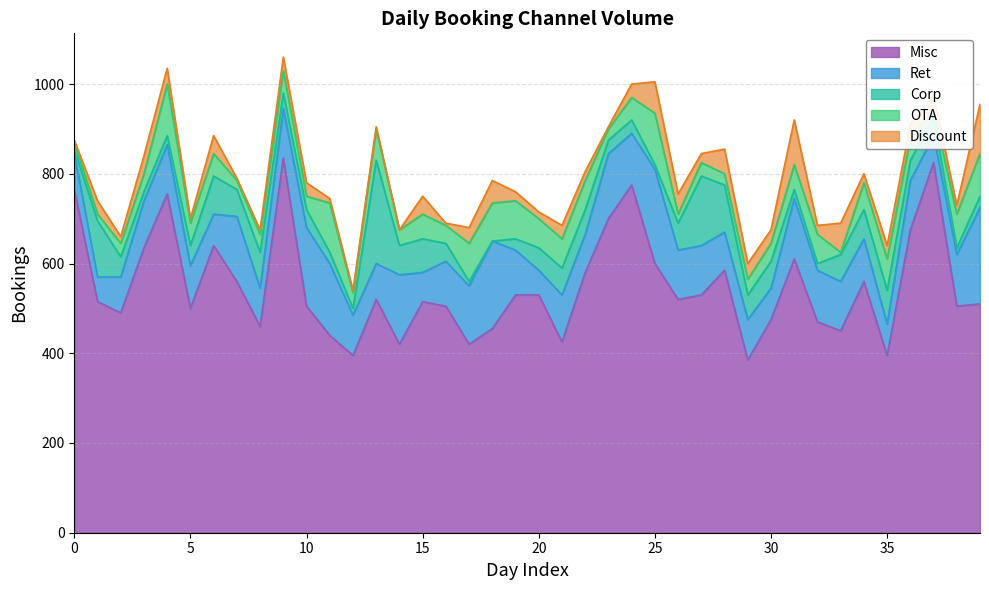

Reading left to right, list all the values displayed in this chart.

Misc: 0=765	1=515	2=490	3=635	4=755	5=500	6=640	7=560	8=460	9=835	10=505	11=440	12=395	13=520	14=420	15=515	16=505	17=420	18=455	19=530	20=530	21=425	22=580	23=700	24=775	25=600	26=520	27=530	28=585	29=385	30=475	31=610	32=470	33=450	34=560	35=395	36=675	37=825	38=505	39=510
Ret: 0=80	1=55	2=80	3=105	4=110	5=95	6=70	7=145	8=85	9=110	10=175	11=160	12=90	13=80	14=155	15=65	16=100	17=130	18=195	19=100	20=55	21=105	22=85	23=145	24=115	25=210	26=110	27=110	28=85	29=90	30=70	31=135	32=115	33=110	34=95	35=70	36=110	37=60	38=115	39=215
Corp: 0=10	1=125	2=45	3=20	4=20	5=45	6=85	7=60	8=80	9=35	10=40	11=25	12=15	13=230	14=65	15=75	16=40	17=10	18=0	19=25	20=50	21=60	22=55	23=30	24=30	25=10	26=60	27=155	28=105	29=55	30=60	31=20	32=15	33=60	34=65	35=75	36=45	37=40	38=15	39=25
OTA: 0=15	1=15	2=30	3=40	4=115	5=50	6=50	7=20	8=40	9=50	10=30	11=110	12=35	13=70	14=35	15=55	16=40	17=85	18=85	19=85	20=65	21=65	22=65	23=25	24=50	25=115	26=20	27=30	28=25	29=35	30=40	31=55	32=65	33=5	34=60	35=70	36=50	37=15	38=75	39=95
Discount: 0=5	1=30	2=15	3=40	4=35	5=10	6=40	7=5	8=10	9=30	10=30	11=10	12=5	13=5	14=0	15=40	16=5	17=35	18=50	19=20	20=15	21=30	22=20	23=5	24=30	25=70	26=45	27=20	28=55	29=35	30=30	31=100	32=20	33=65	34=20	35=30	36=30	37=35	38=20	39=110